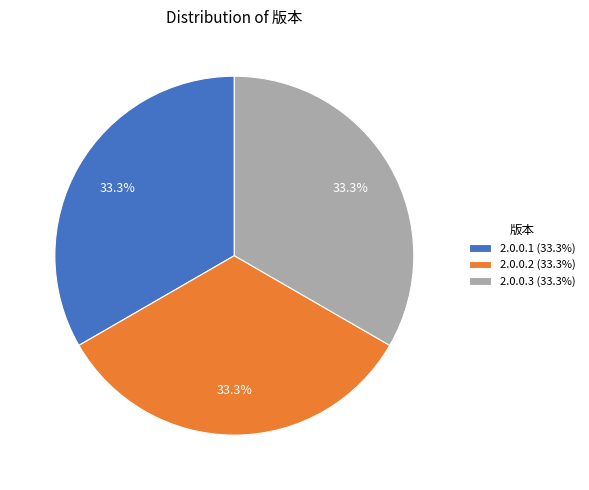

Approximately how many times larger is the value at 2.0.0.1 (33.3%) compared to 2.0.0.3 (33.3%)?

1.0